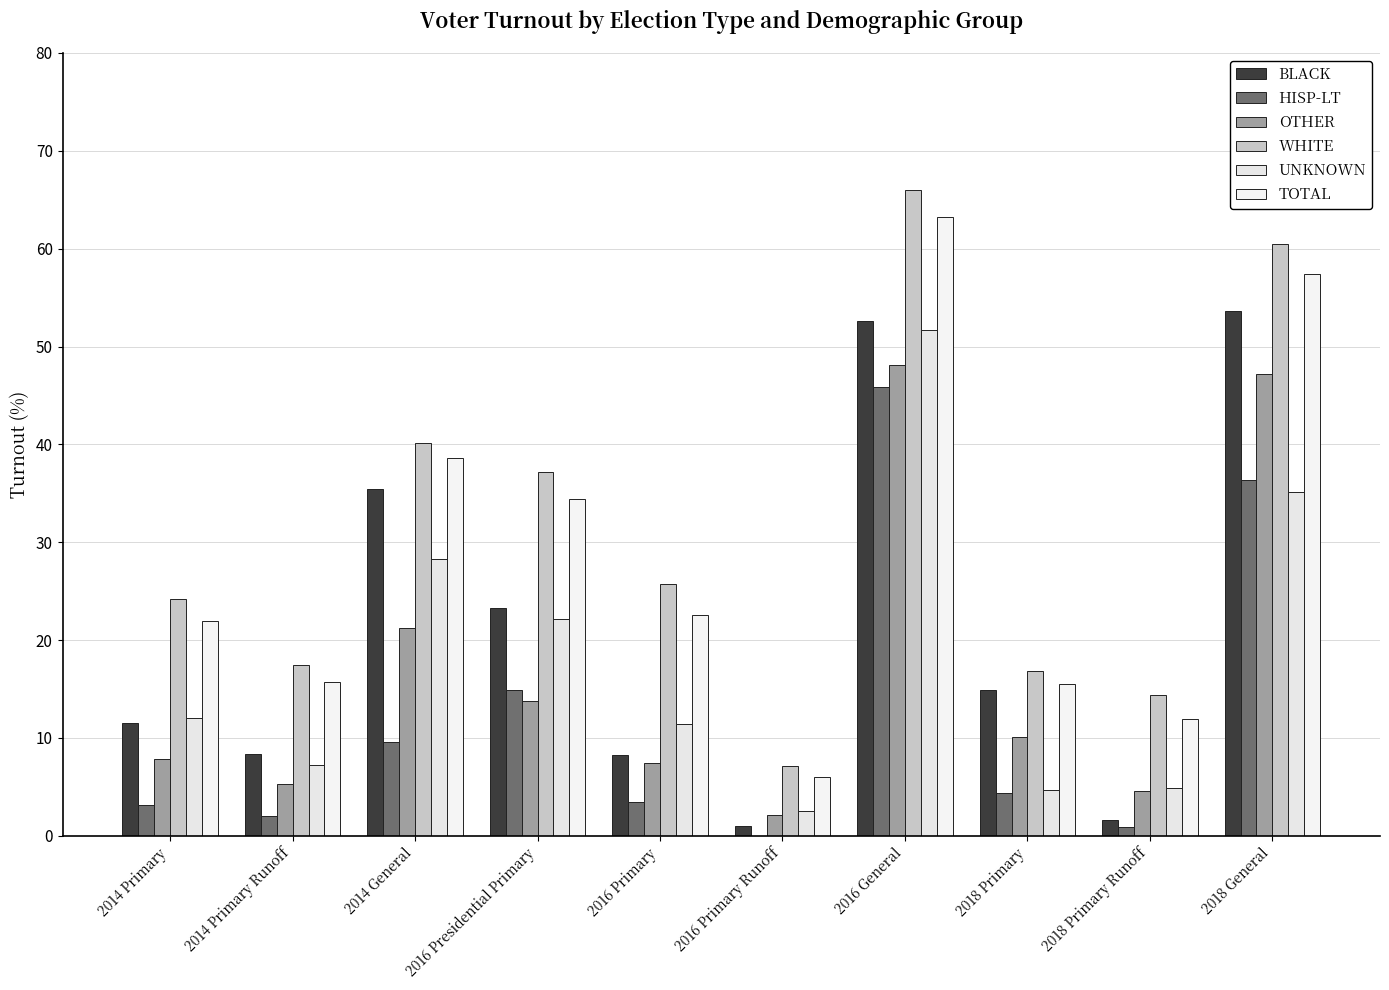

Which series changed the most between 2016 Primary and 2016 General?

BLACK